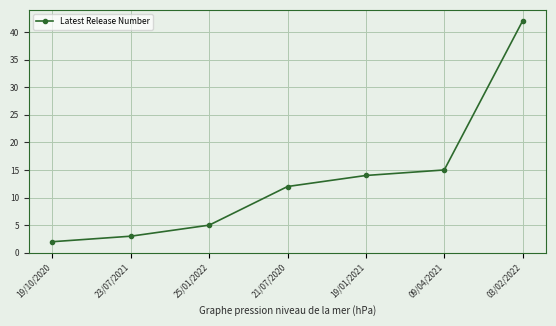

How many lines are shown in the chart?

1